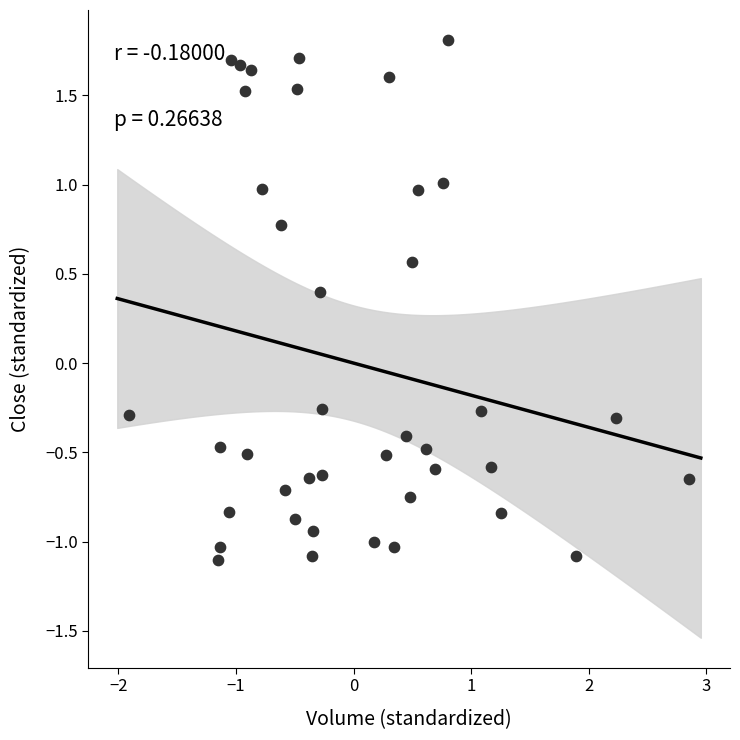

What is the range of X values (max minus min)?

4.8